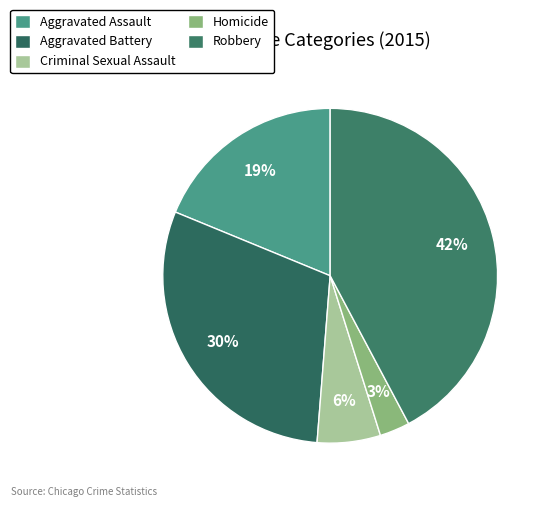

Approximately how many times larger is the value at Homicide compared to Robbery?

0.1